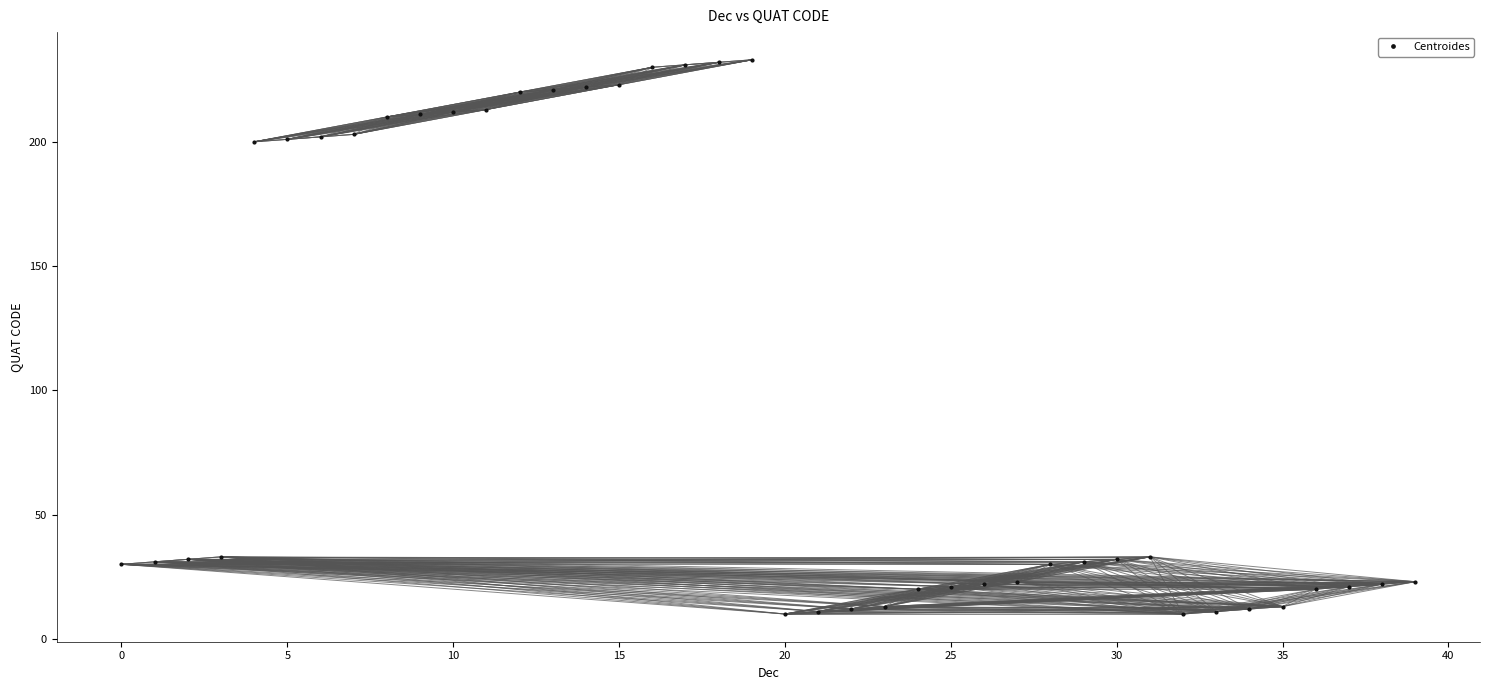

True or false: there are more than 1 points higher than both neighbors.

True